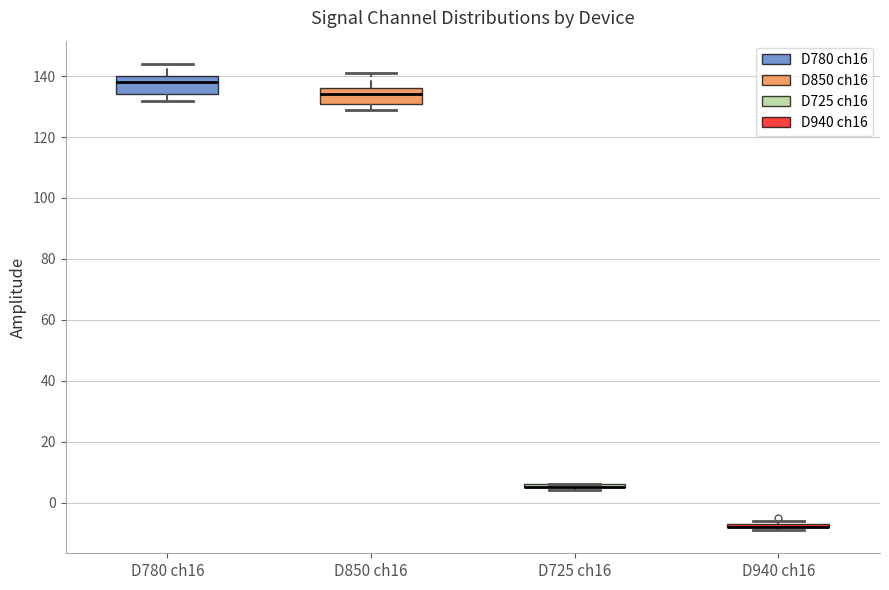

Where does the median line of the box for D780 ch16 sit on the y-axis? The values are not printed on the chart, so give them approximately, as read against the axis.

138